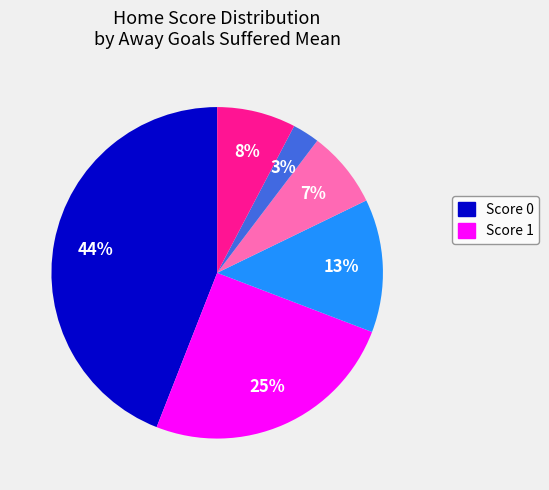

Does any single category account for the majority?

No